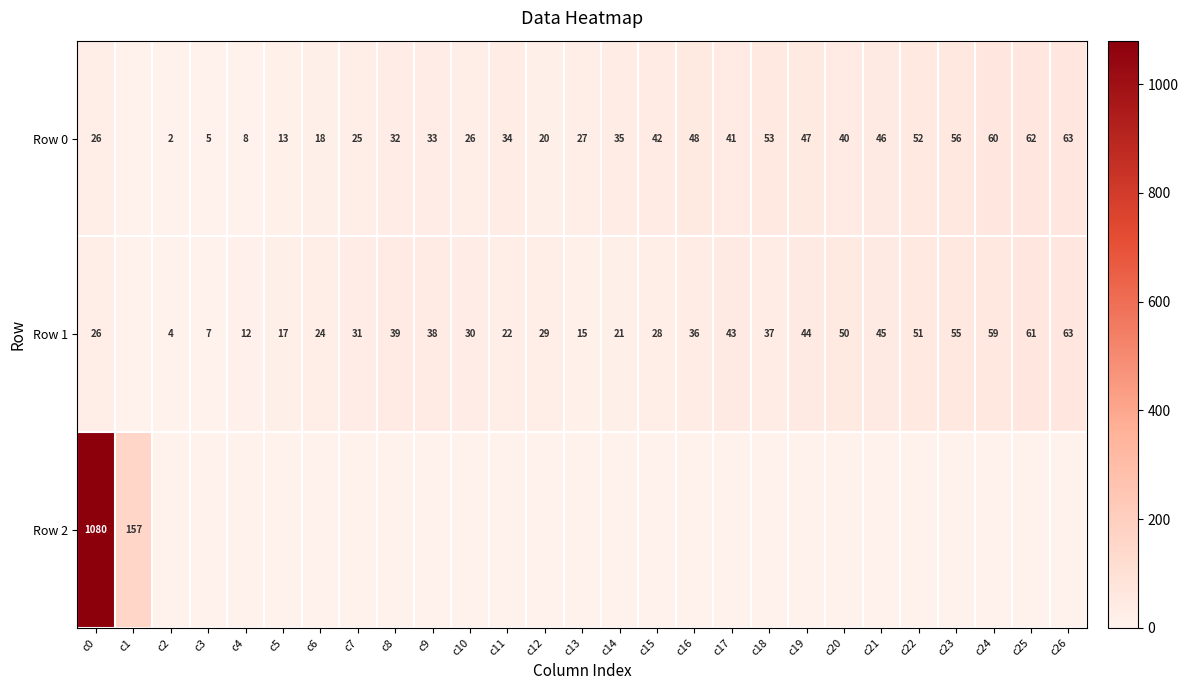

Which has a higher value, c18 or c23?

c23